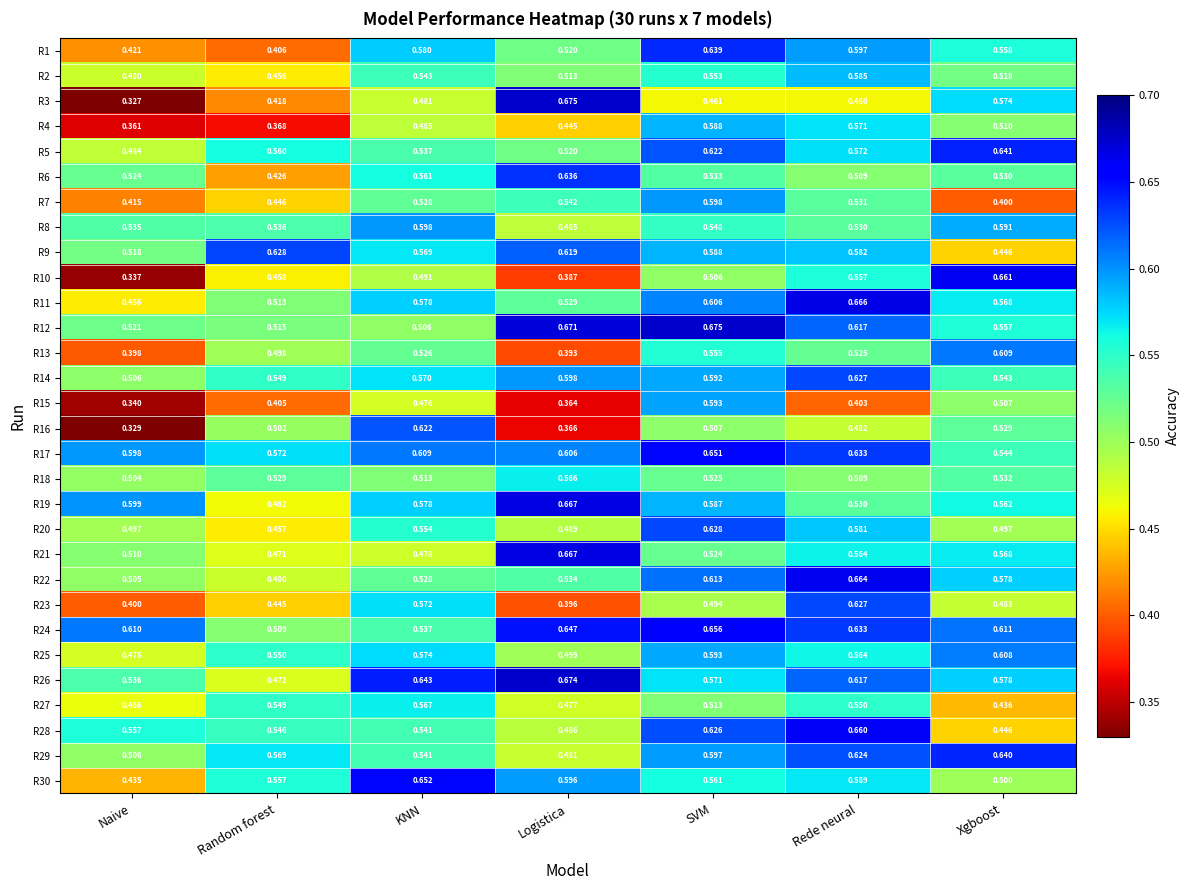

Is the value of R20 at Rede neural greater than the value of R19 at Logistica?

No